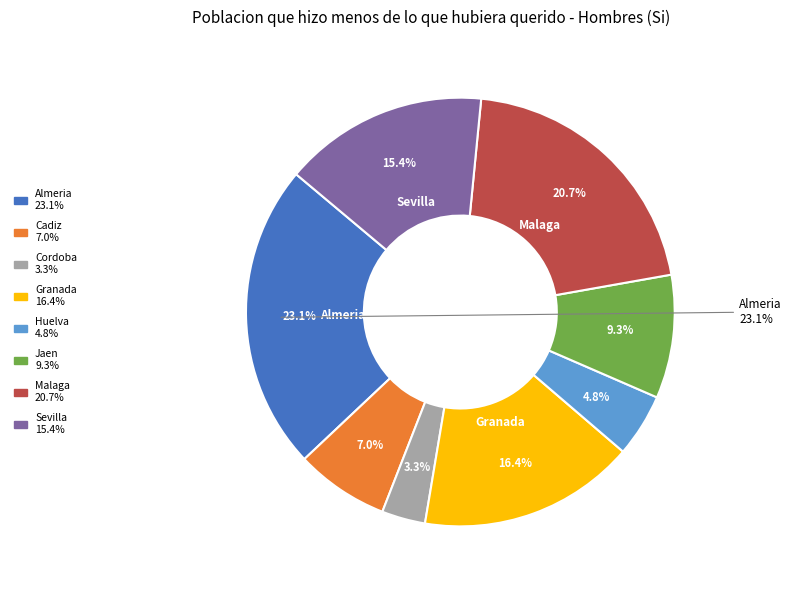

How many segments does this pie chart have?

8